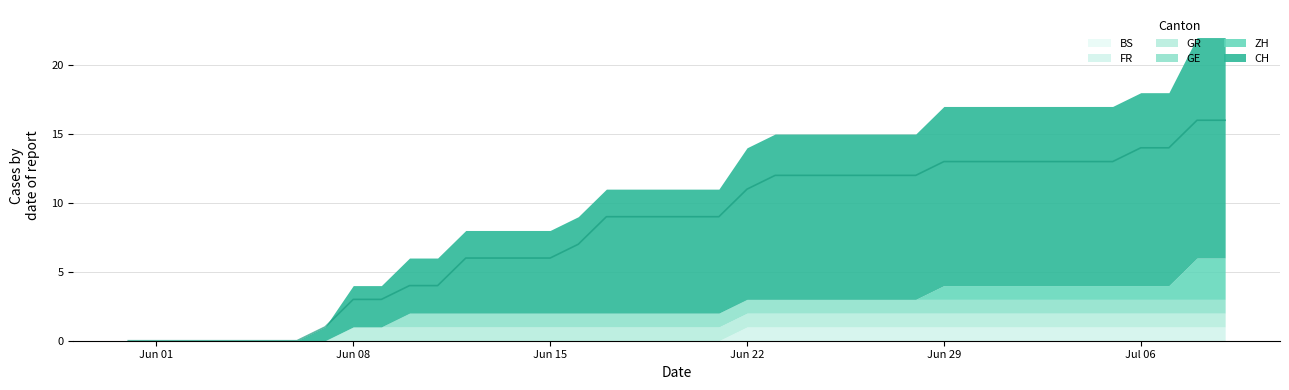

Reading right to left, extract all data points from this chart.

CH: 16	16	14	14	13	13	13	13	13	13	13	12	12	12	12	12	12	11	9	9	9	9	9	7	6	6	6	6	4	4	3	3	1	0	0	0	0	0	0	0
ZH: 3	3	1	1	1	1	1	1	1	1	1	0	0	0	0	0	0	0	0	0	0	0	0	0	0	0	0	0	0	0	0	0	0	0	0	0	0	0	0	0
GE: 1	1	1	1	1	1	1	1	1	1	1	1	1	1	1	1	1	1	1	1	1	1	1	1	1	1	1	1	1	1	0	0	0	0	0	0	0	0	0	0
GR: 1	1	1	1	1	1	1	1	1	1	1	1	1	1	1	1	1	1	1	1	1	1	1	1	1	1	1	1	1	1	1	1	0	0	0	0	0	0	0	0
FR: 1	1	1	1	1	1	1	1	1	1	1	1	1	1	1	1	1	1	0	0	0	0	0	0	0	0	0	0	0	0	0	0	0	0	0	0	0	0	0	0
BS: 0	0	0	0	0	0	0	0	0	0	0	0	0	0	0	0	0	0	0	0	0	0	0	0	0	0	0	0	0	0	0	0	0	0	0	0	0	0	0	0